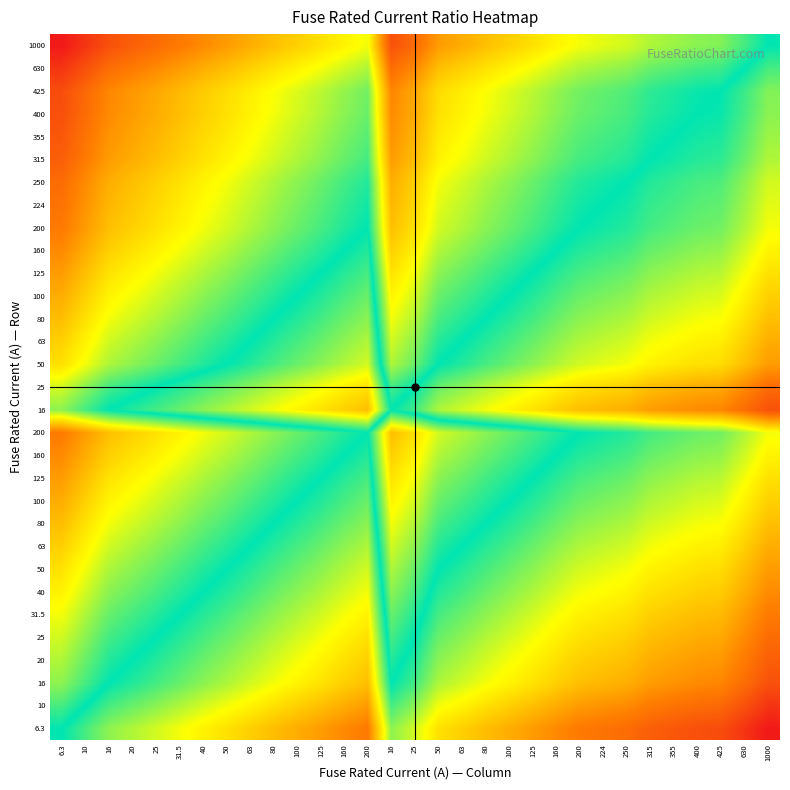

At which category is the sum across all series the highest?

6.3